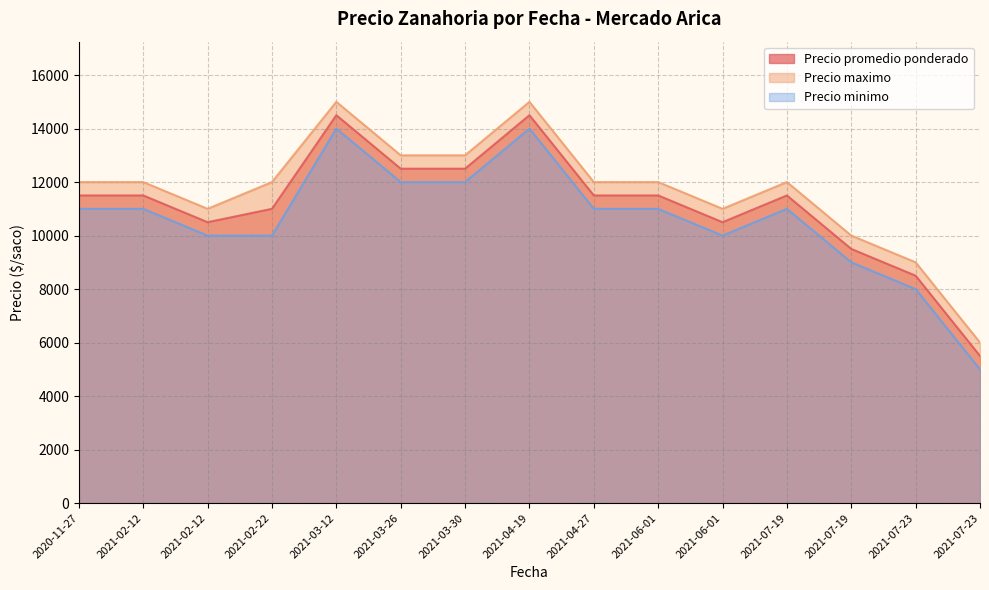

At 2021-02-12, list the series in order from smallest to largest.

Precio minimo, Precio promedio ponderado, Precio maximo